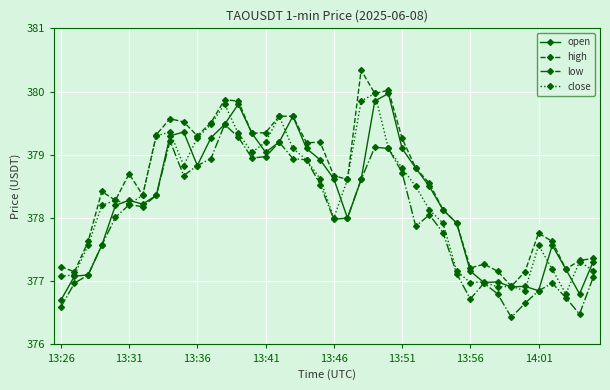

True or false: low has more than 0 points higher than both neighbors.

True